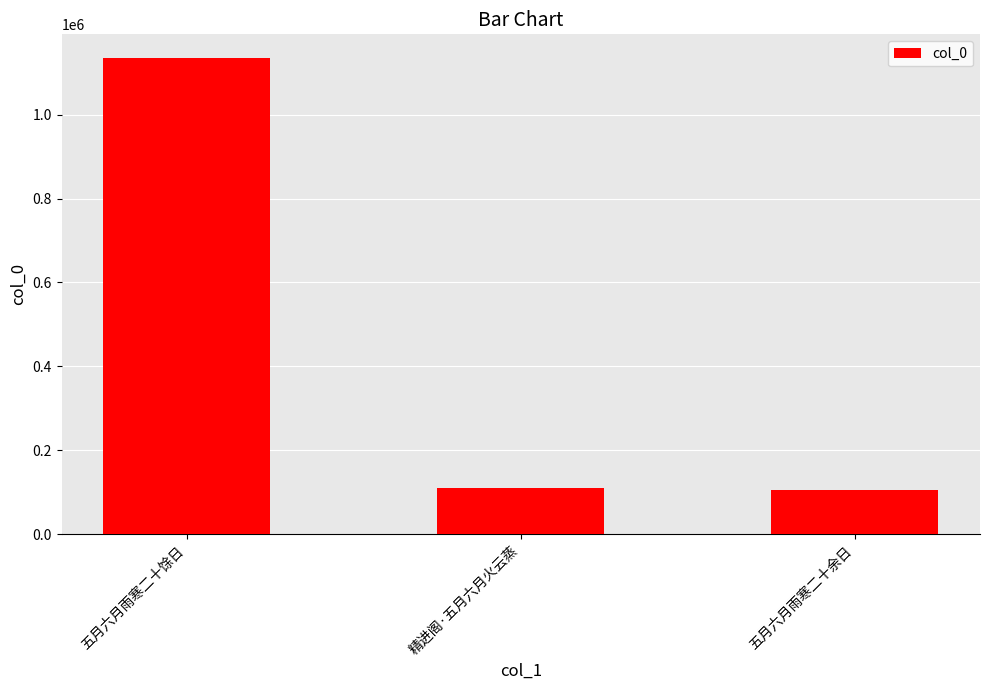

What is the sum of the values at 五月六月雨寒二十余日 and 五月六月雨寒二十馀日?

1240739